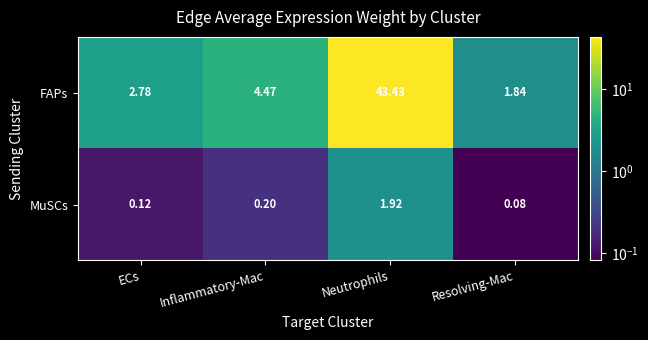

Rank the series by their maximum value, from lowest to highest.

MuSCs, FAPs